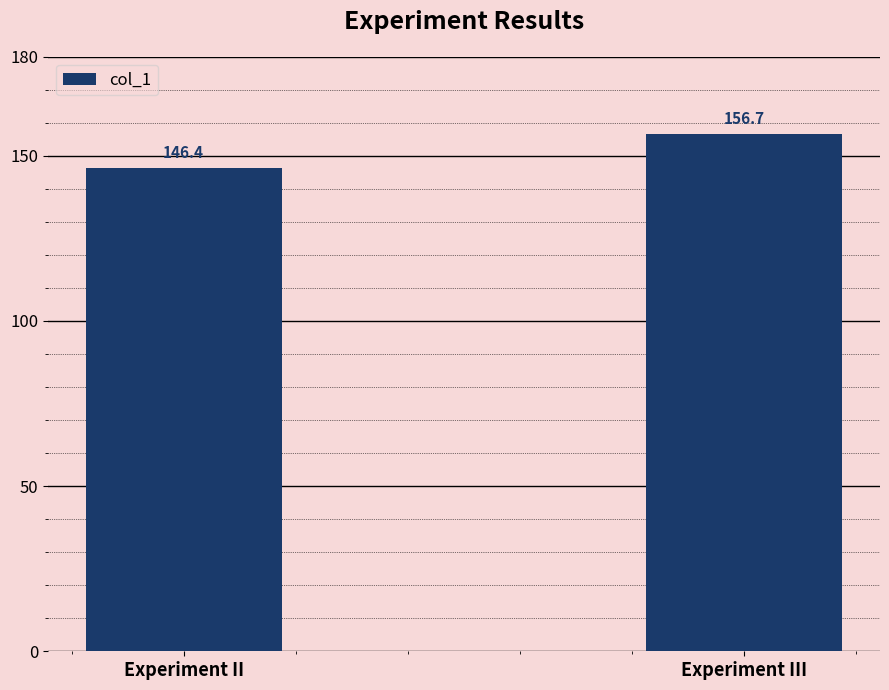

What is the smallest value displayed?

146.4